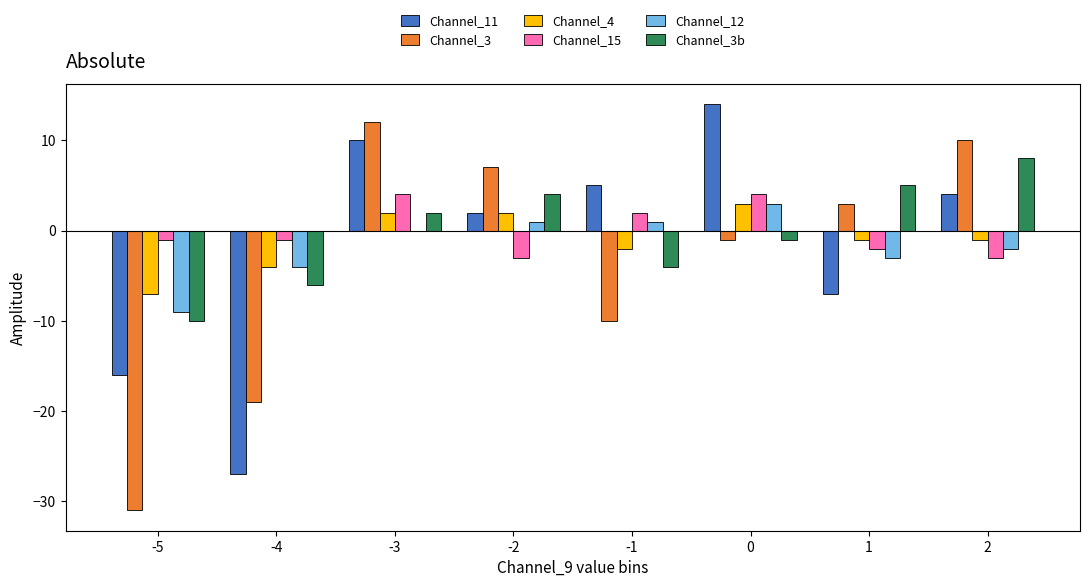

Which series has the largest range (max minus min)?

Channel_3